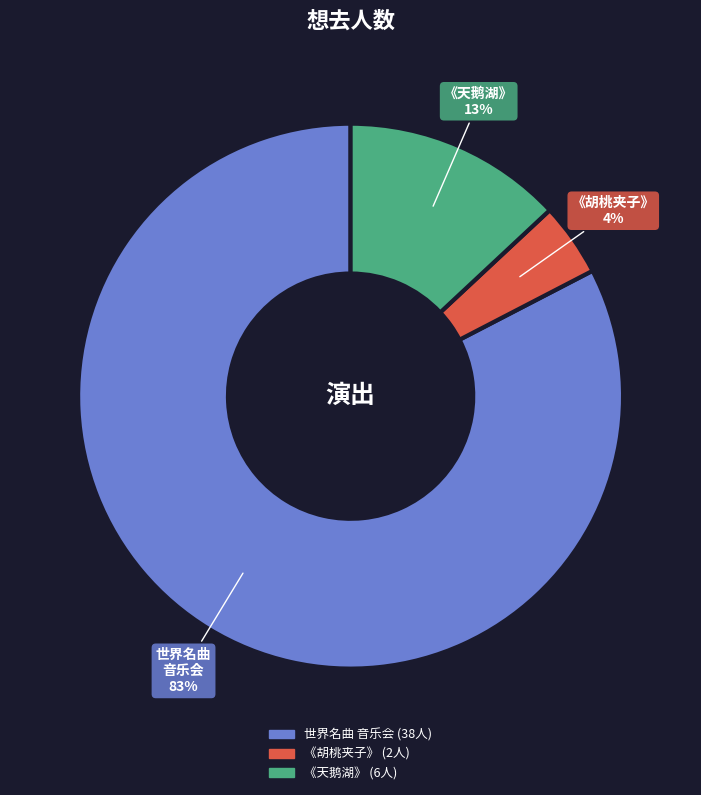

To the nearest percent, what is the average slice percentage?

33%